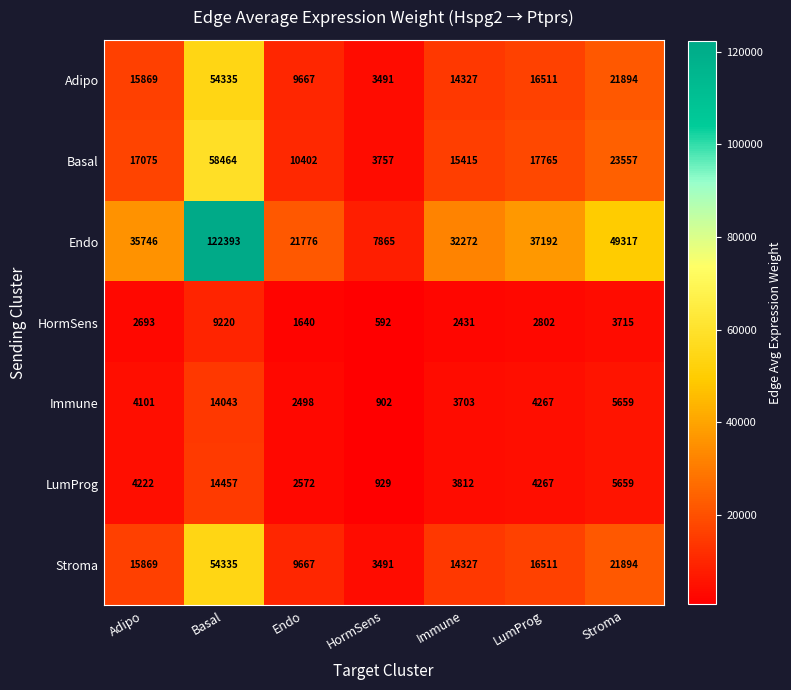

What is the total value across all series at HormSens?

21027